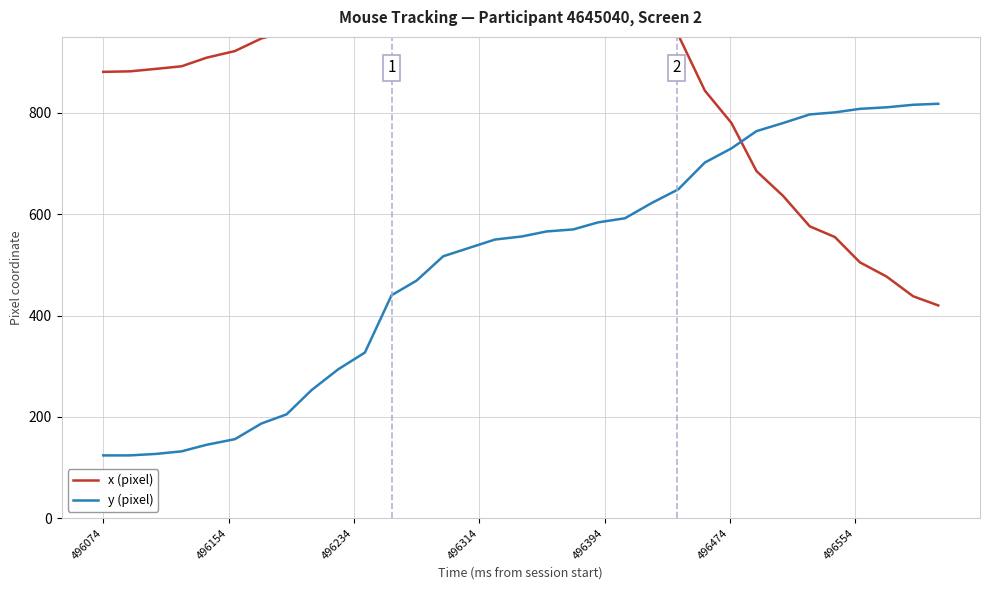

What is the maximum value for y (pixel)?

818